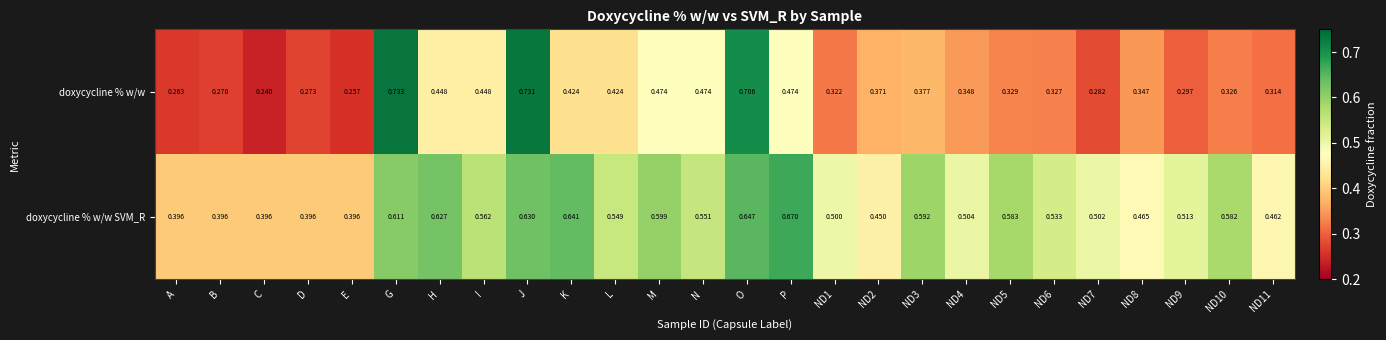

Which category has the highest value across all series?

G